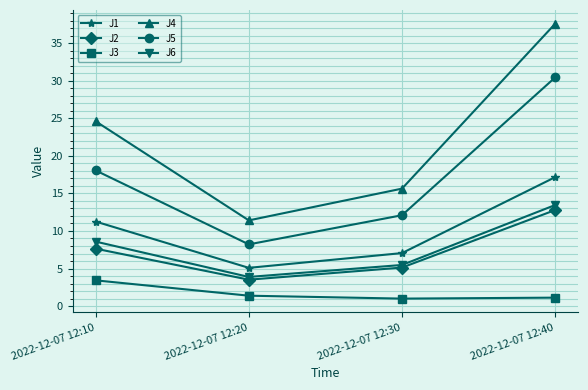

Is this an area chart (filled region under the line)?

No